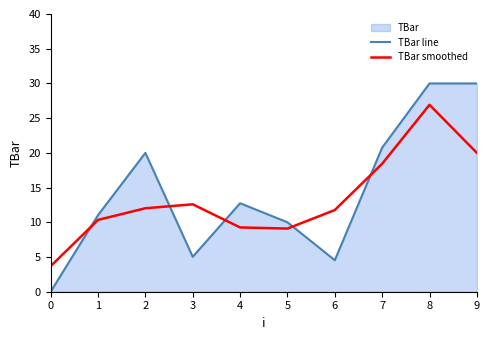

How many lines are shown in the chart?

2